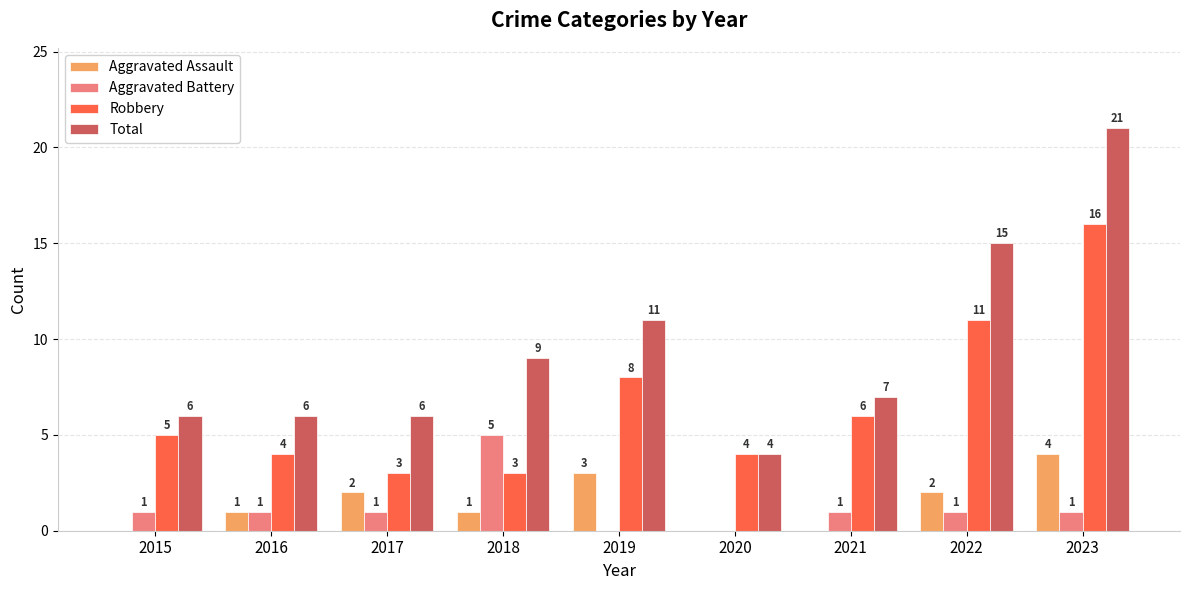

Between 2015 and 2020, which series saw the biggest shift?

Total